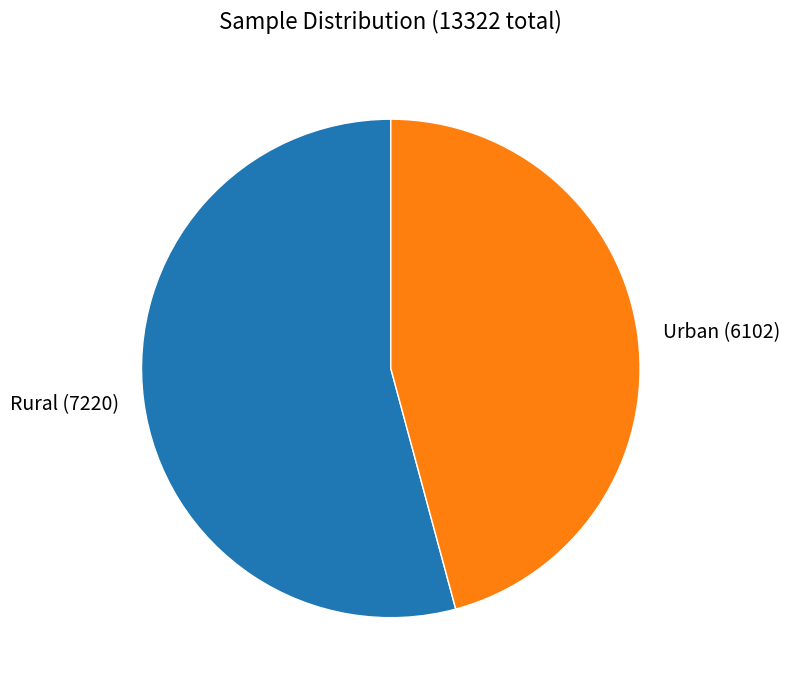

Count the number of slices in the pie.

2